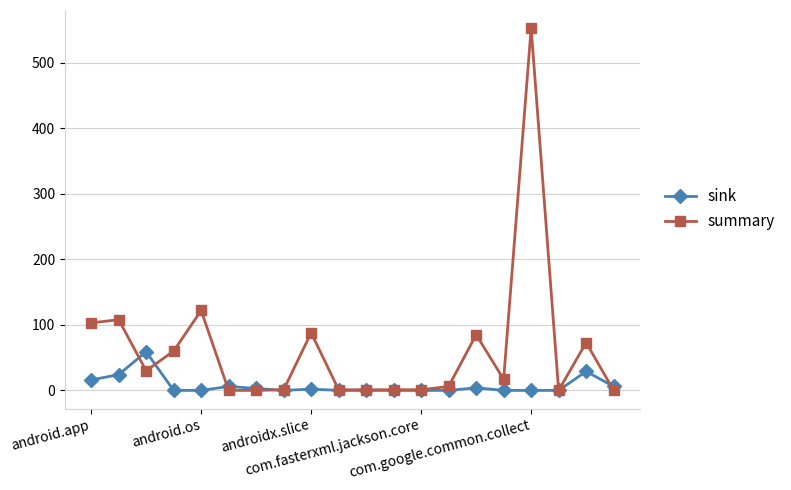

Which series has the widest spread of values?

summary